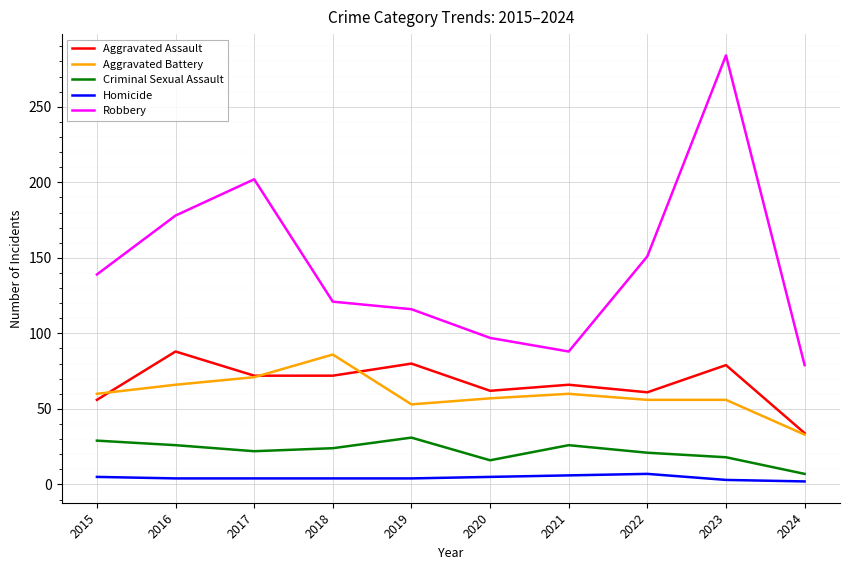

Does the chart have visible grid lines?

Yes